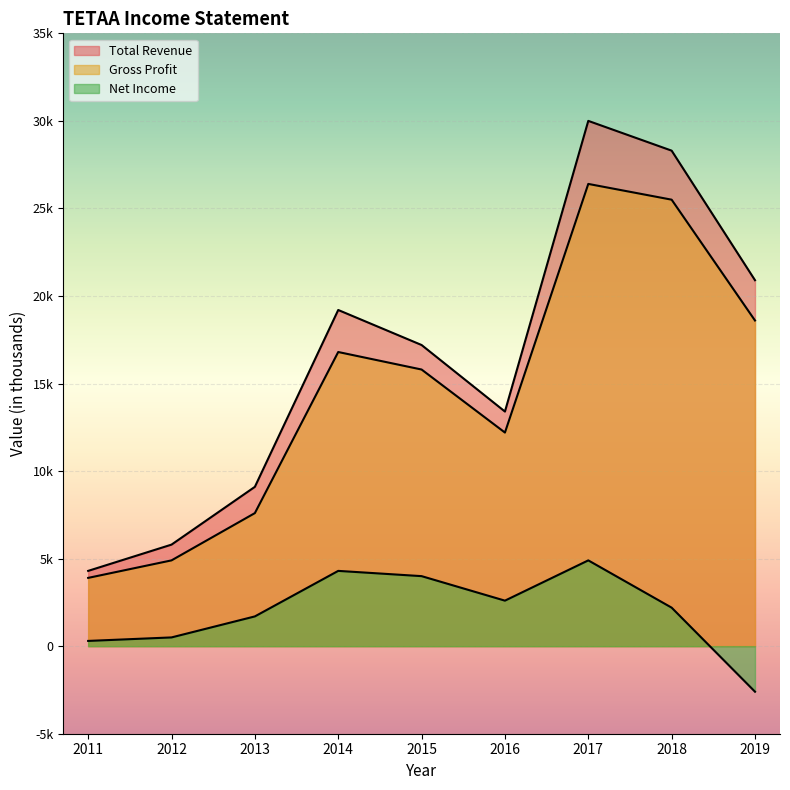

How many data points in Total Revenue are above 17200?

4